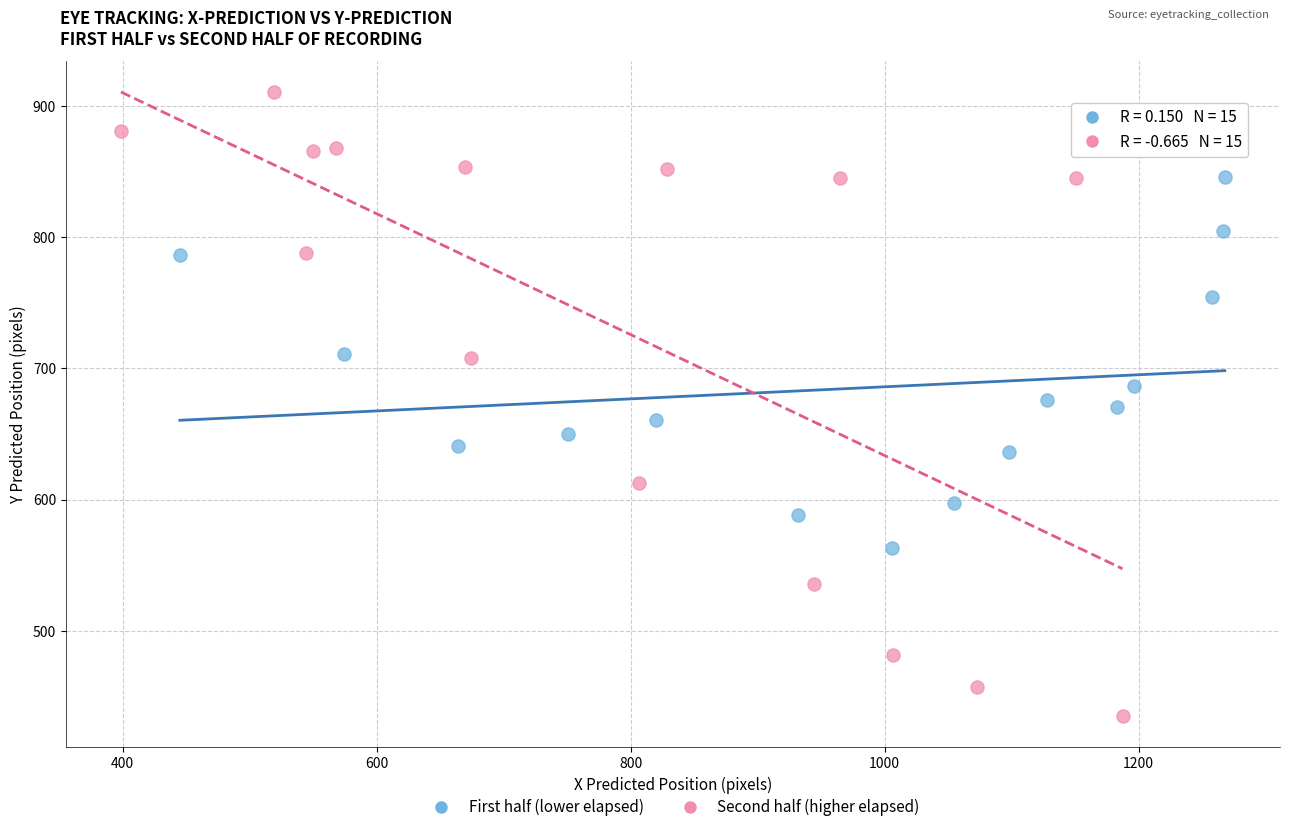

Which series has the largest Y range (max minus min)?

Second half (higher elapsed)